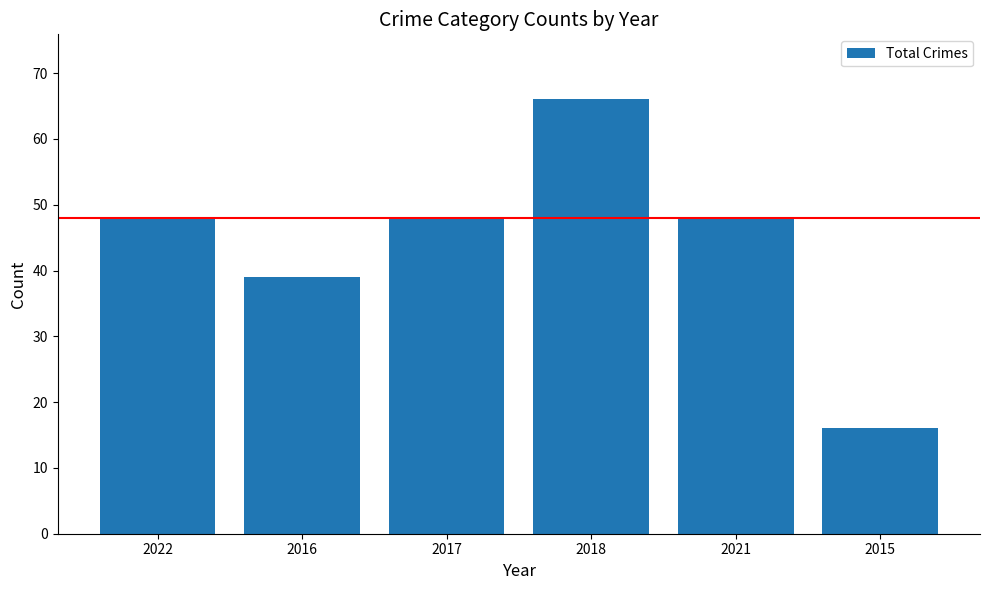

What is the approximate value at 2021, to the nearest 10?

50